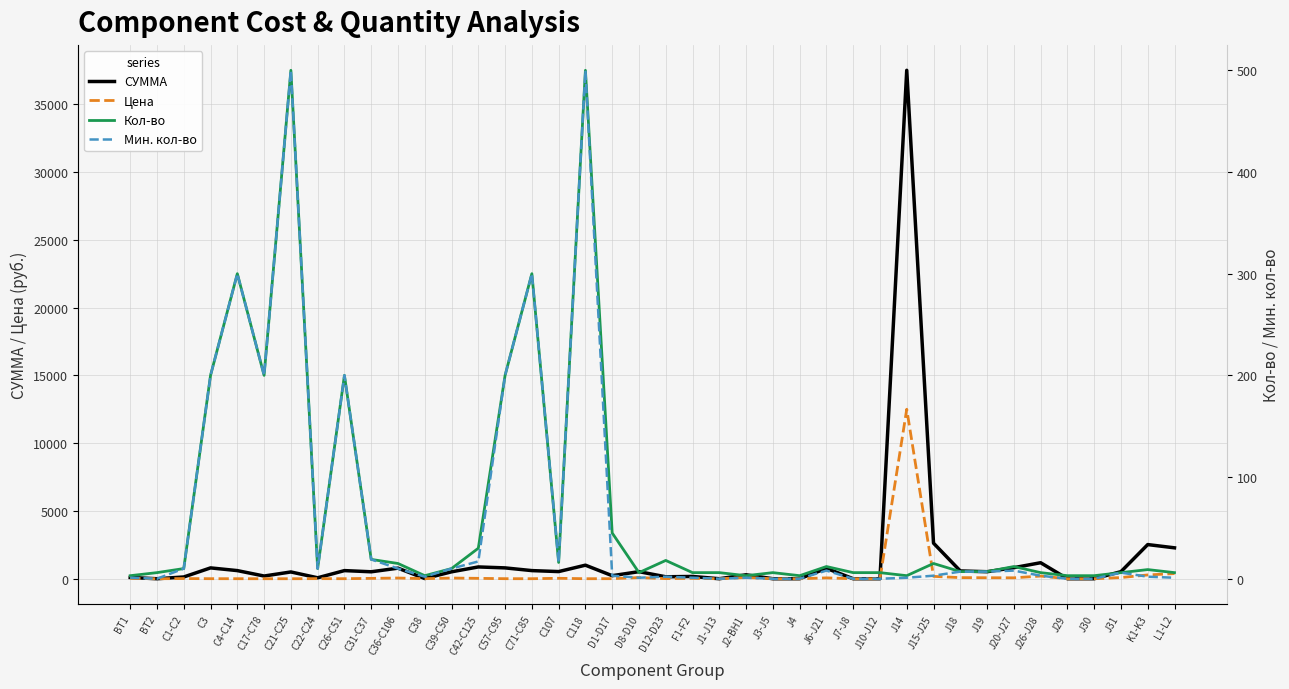

Reading left to right, extract all data points from this chart.

СУММА: BT1=93	BT2=0	C1-C2=130	C3=800	C4-C14=600	C17-C78=200	C21-C25=500	C22-C24=70	C26-C51=600	C31-C37=513	C36-C106=780	C38=15	C39-C50=510	C42-C125=870	C57-C95=800	C71-C85=600	C107=528	C118=1000	D1-D17=225	D8-D10=522	D12-D23=144	F1-F2=168	J1-J13=0	J2-BH1=291	J3-J5=0	J4=0	J6-J21=768	J7-J8=0	J10-J12=0	J14=37500	J15-J25=2625	J18=574	J19=518	J20-J27=816	J26-J28=1182	J29=0	J30=0	J31=522	K1-K3=2520	L1-L2=2280
Цена: BT1=31	BT2=0	C1-C2=13	C3=4	C4-C14=2	C17-C78=1	C21-C25=1	C22-C24=7	C26-C51=3	C31-C37=27	C36-C106=52	C38=5	C39-C50=51	C42-C125=29	C57-C95=4	C71-C85=2	C107=33	C118=2	D1-D17=5	D8-D10=87	D12-D23=8	F1-F2=28	J1-J13=0	J2-BH1=97	J3-J5=0	J4=0	J6-J21=64	J7-J8=0	J10-J12=0	J14=12500	J15-J25=175	J18=82	J19=74	J20-J27=68	J26-J28=197	J29=0	J30=0	J31=87	K1-K3=280	L1-L2=380
Кол-во: BT1=3	BT2=6	C1-C2=10	C3=200	C4-C14=300	C17-C78=200	C21-C25=500	C22-C24=10	C26-C51=200	C31-C37=19	C36-C106=15	C38=3	C39-C50=10	C42-C125=30	C57-C95=200	C71-C85=300	C107=16	C118=500	D1-D17=45	D8-D10=6	D12-D23=18	F1-F2=6	J1-J13=6	J2-BH1=3	J3-J5=6	J4=3	J6-J21=12	J7-J8=6	J10-J12=6	J14=3	J15-J25=15	J18=7	J19=7	J20-J27=12	J26-J28=6	J29=3	J30=3	J31=6	K1-K3=9	L1-L2=6
Мин. кол-во: BT1=1	BT2=0	C1-C2=10	C3=200	C4-C14=300	C17-C78=200	C21-C25=500	C22-C24=10	C26-C51=200	C31-C37=19	C36-C106=10	C38=2	C39-C50=10	C42-C125=17	C57-C95=200	C71-C85=300	C107=16	C118=500	D1-D17=3	D8-D10=1	D12-D23=2	F1-F2=1	J1-J13=0	J2-BH1=1	J3-J5=0	J4=0	J6-J21=8	J7-J8=0	J10-J12=0	J14=1	J15-J25=3	J18=7	J19=7	J20-J27=8	J26-J28=3	J29=0	J30=0	J31=6	K1-K3=2	L1-L2=1